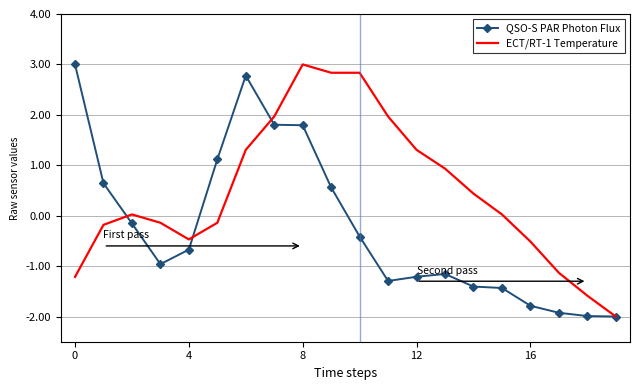

In QSO-S PAR Photon Flux, how many points are higher than both neighbors (excluding endpoints)?

2